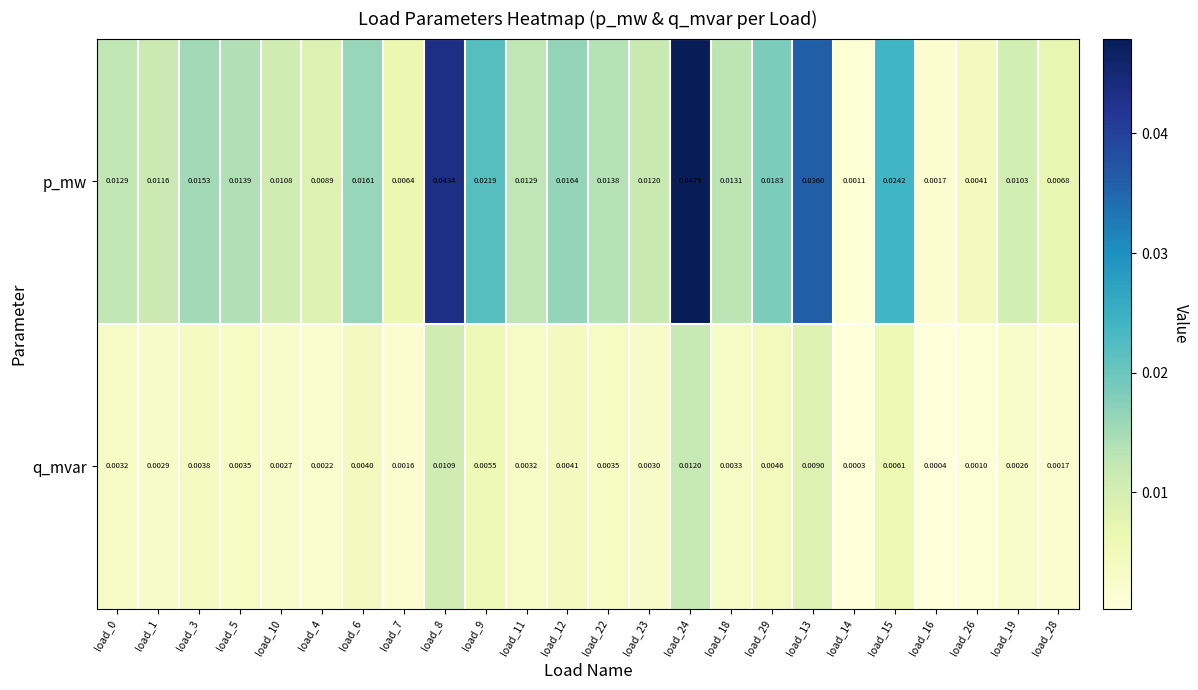

Rank the series at load_7 from highest to lowest value.

p_mw, q_mvar